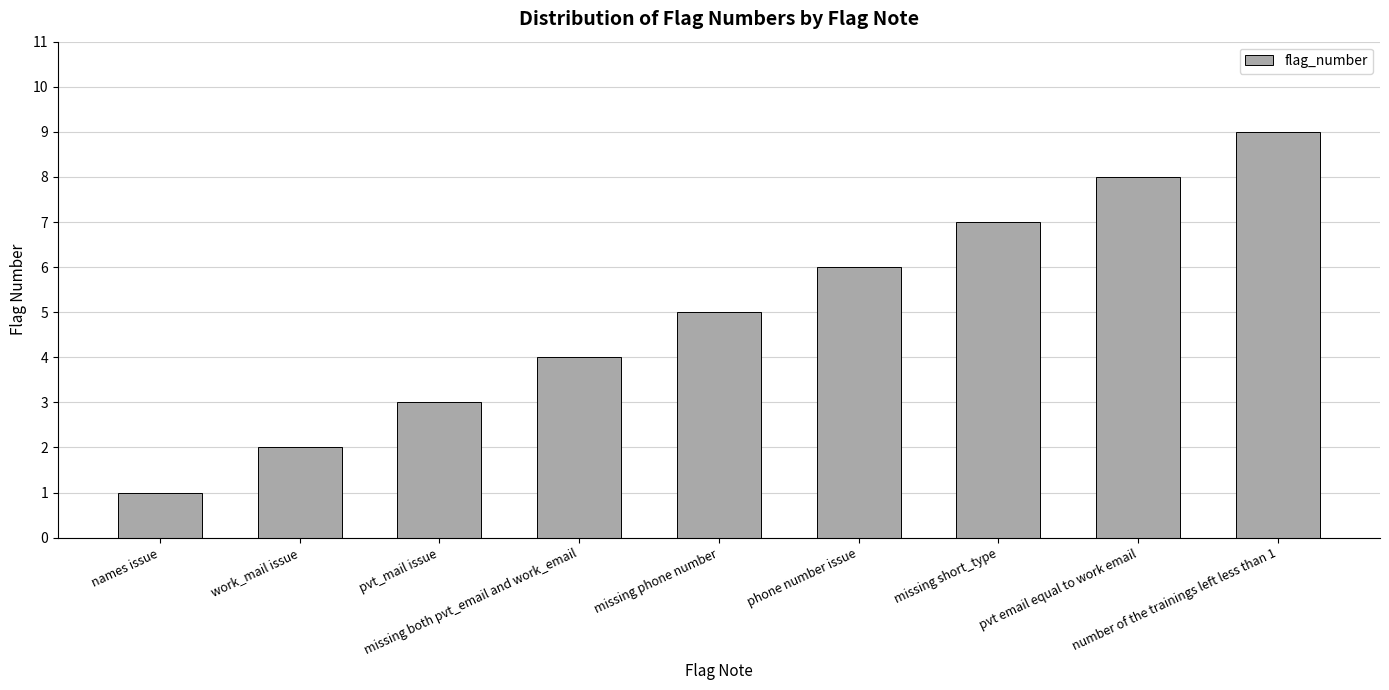

What is the label of the 5th bar from the left?

missing phone number